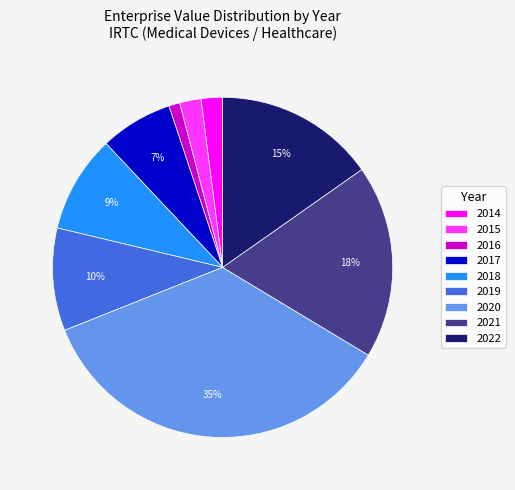

Which has a higher value, 2018 or 2016?

2018